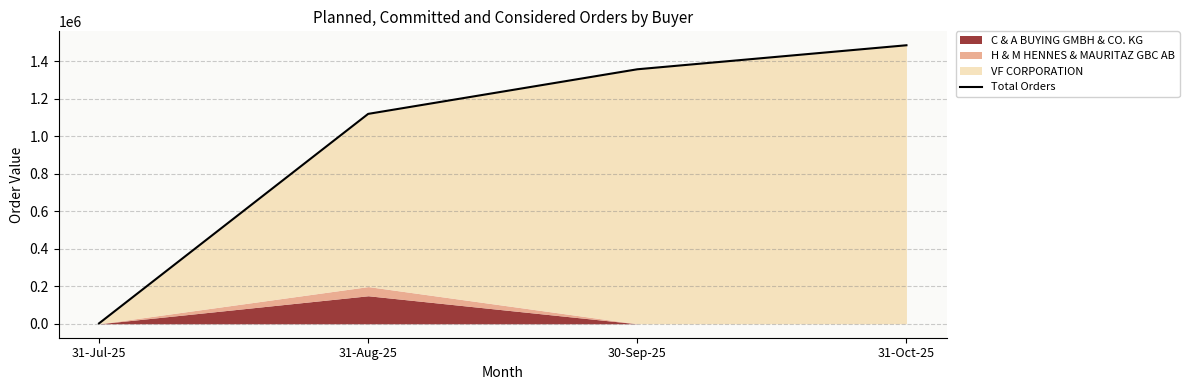

True or false: the data shows 1061 at 31-Jul-25.

False